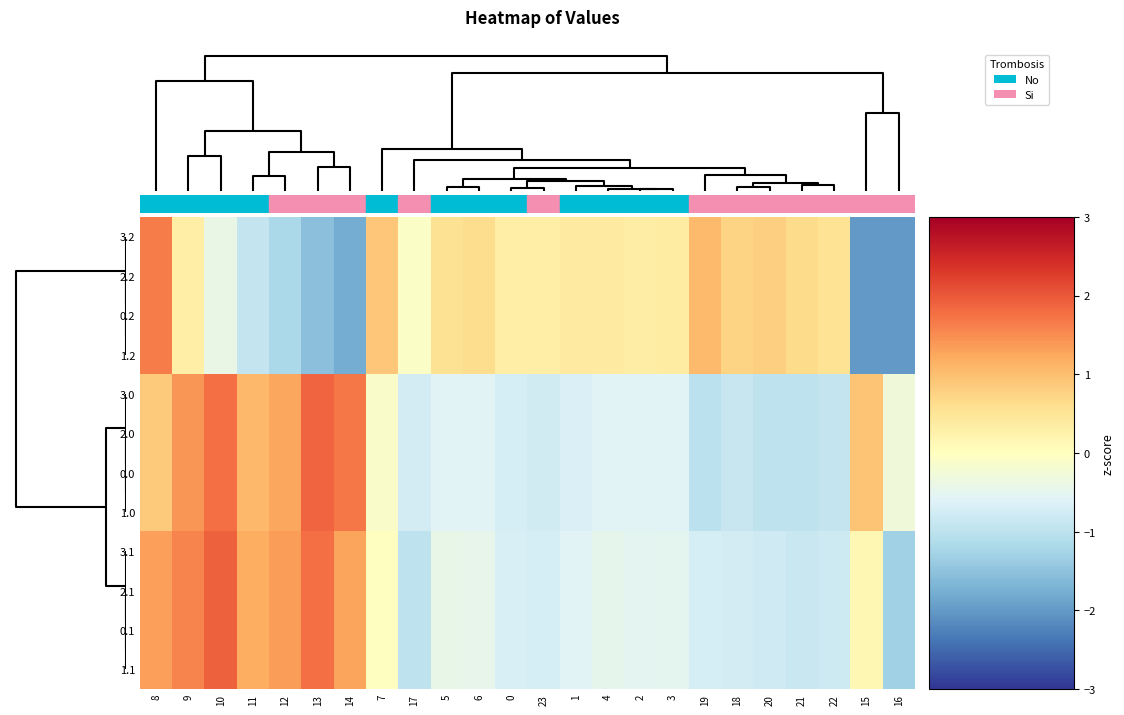

How many data points does each series have?

24